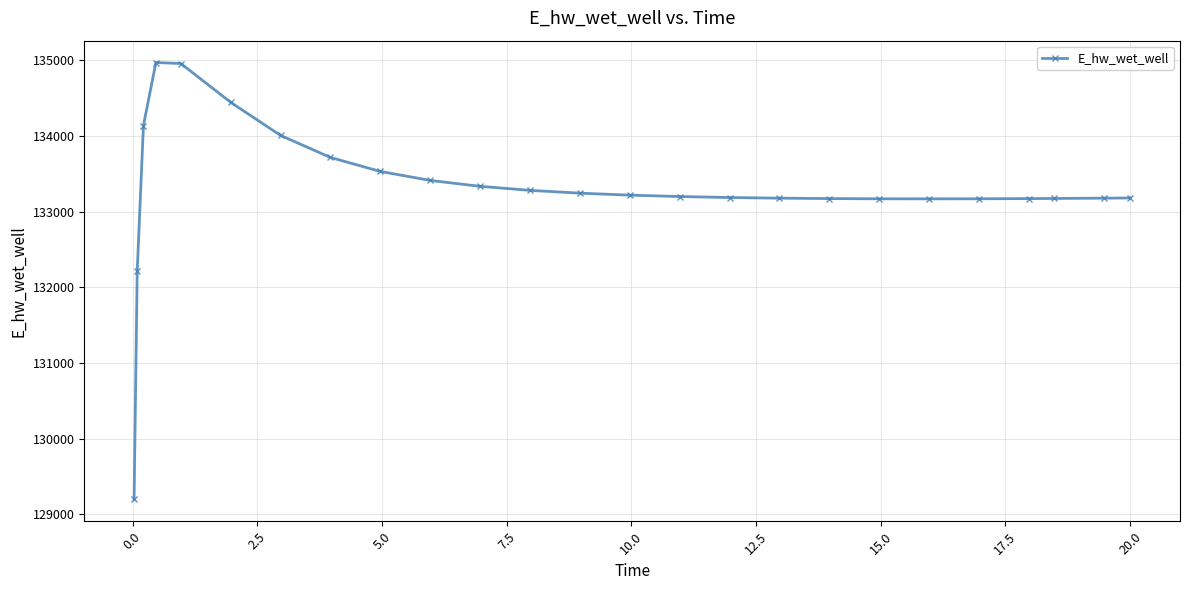

What is the difference between the maximum and minimum values?

5773.1